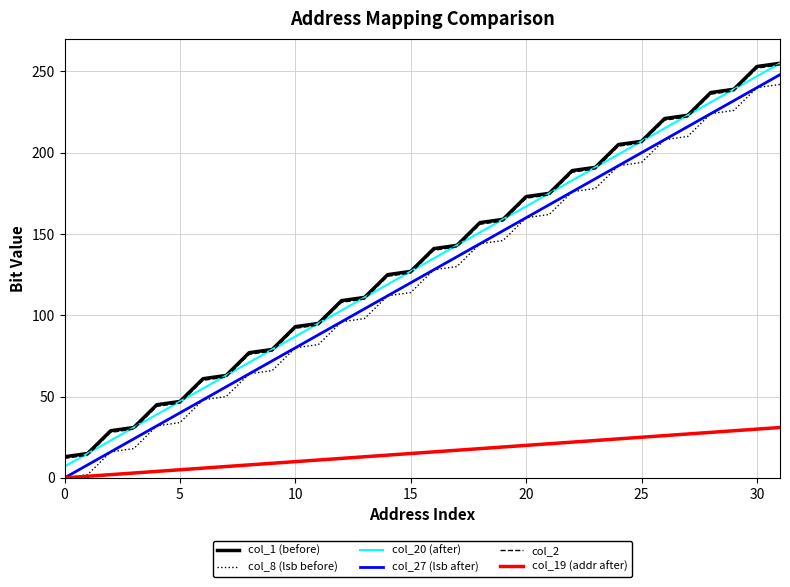

True or false: col_27 (lsb after) and col_2 intersect in this chart.

False